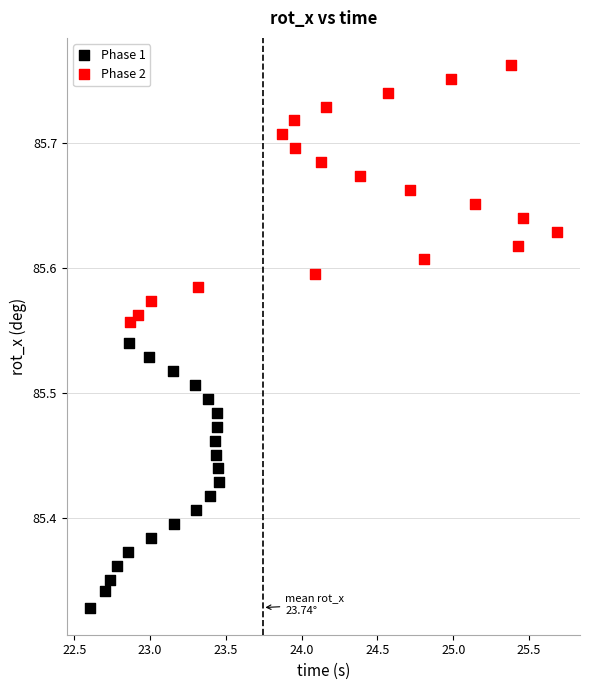

Which series contains the highest Y value?

Phase 2